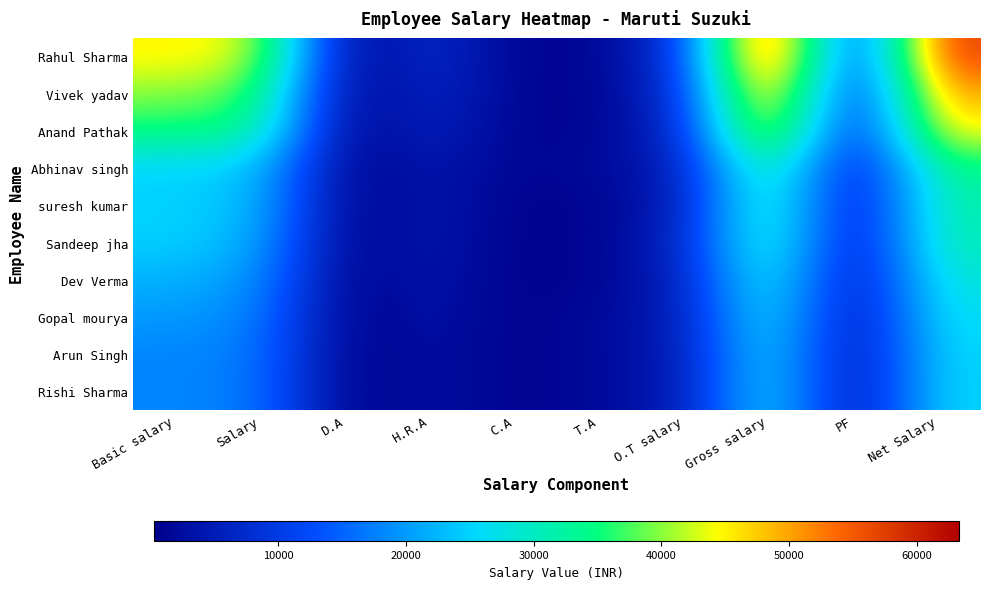

At how many categories does at least one series exceed 57184?

2